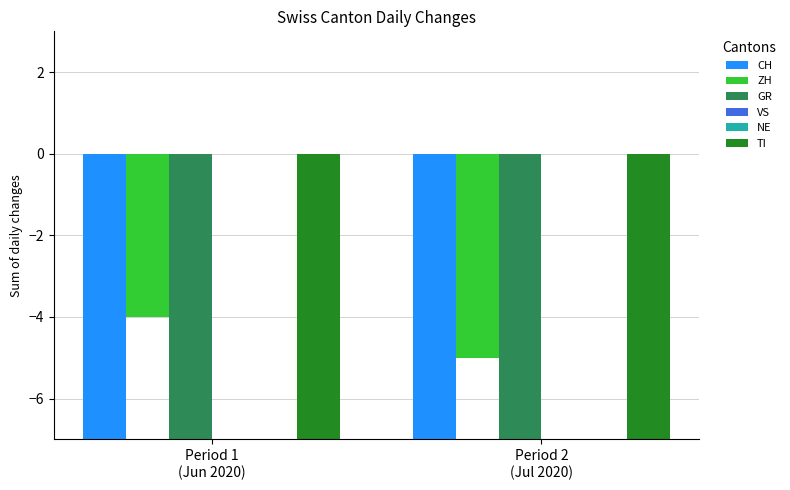

What is the label of the 2nd bar from the right?

Period 1
(Jun 2020)